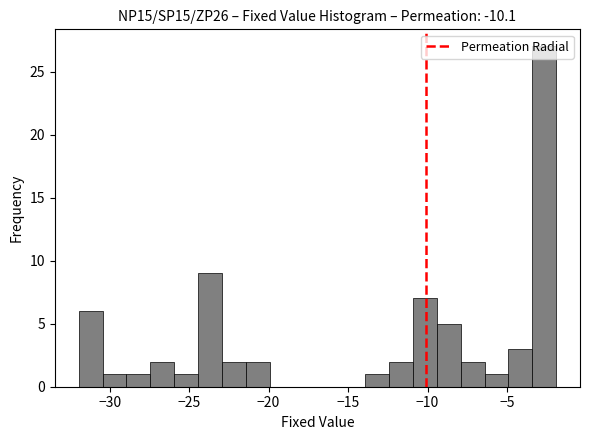

Around what value on the x-axis is the tallest bar? Give the approximate position of its centre, as read against the axis.

-2.5